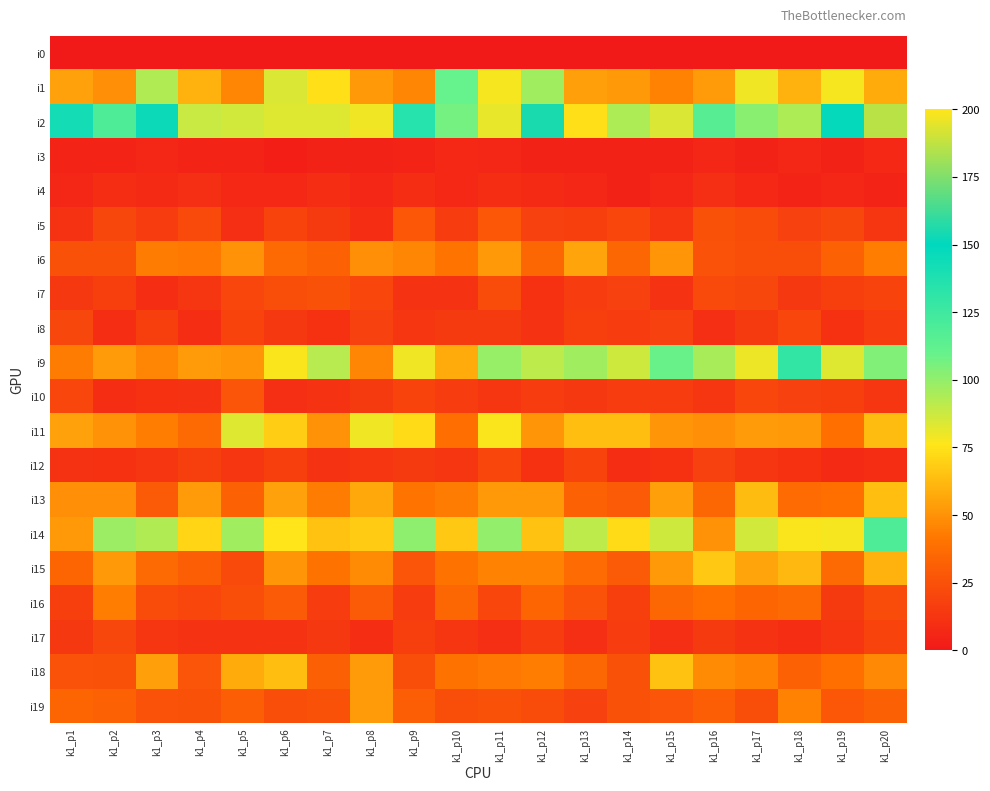

Rank the series by their maximum value, from lowest to highest.

i0, i3, i4, i12, i8, i17, i7, i10, i5, i16, i19, i6, i13, i18, i15, i11, i1, i14, i9, i2